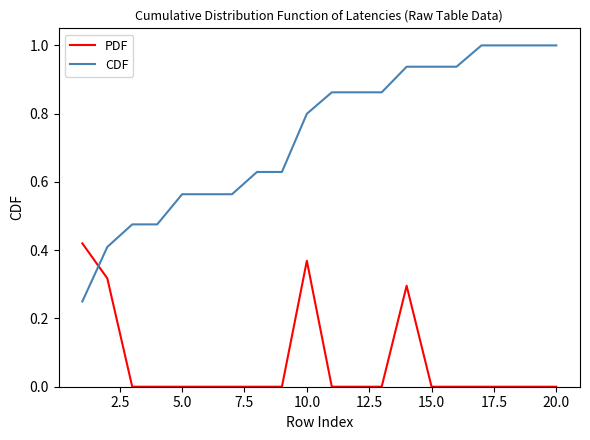

True or false: PDF and CDF intersect in this chart.

True